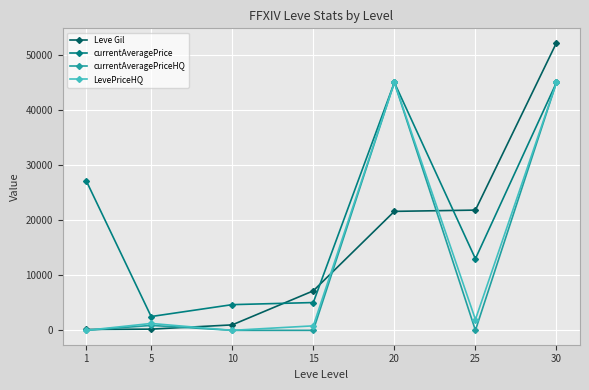

Which series ends up on top after the final intersection of currentAveragePrice and Leve Gil?

Leve Gil